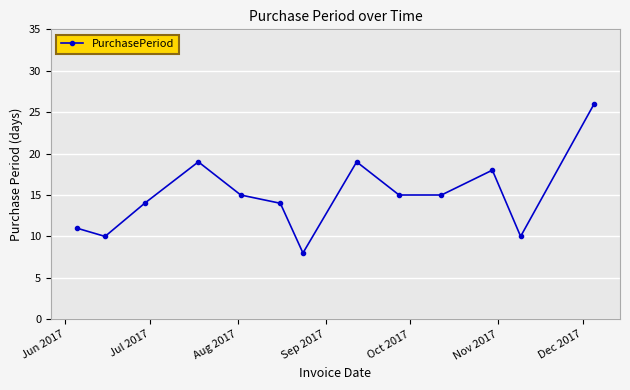

What is the difference between the second highest and minimum values?

11